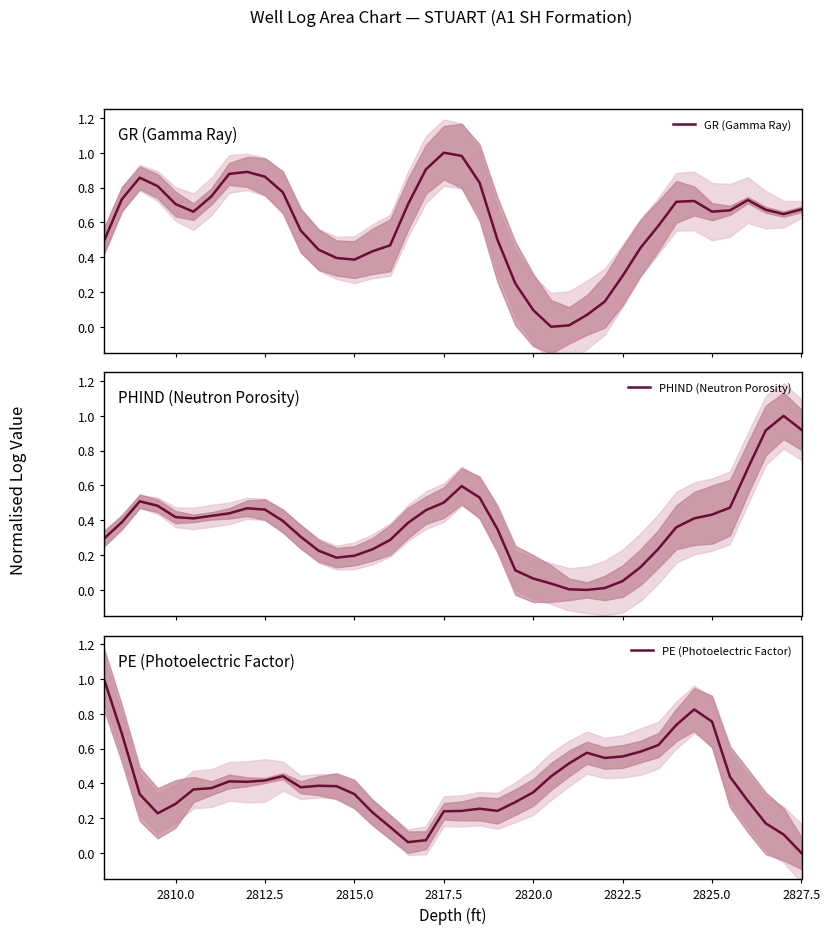

What is the highest value of the PHIND (Neutron Porosity) series?

1.0